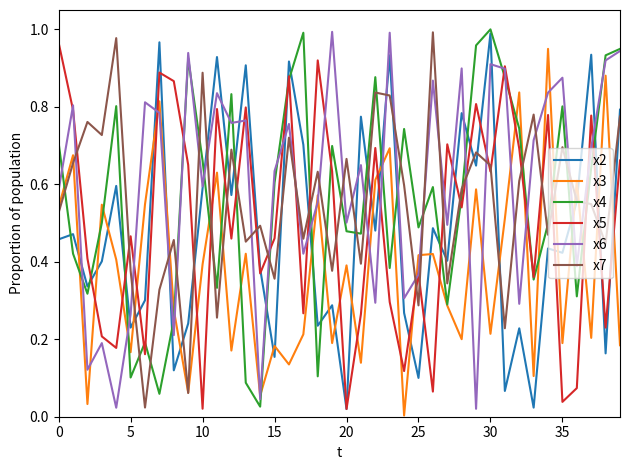

After their last crossing, which series has the higher values: x6 or x7?

x6